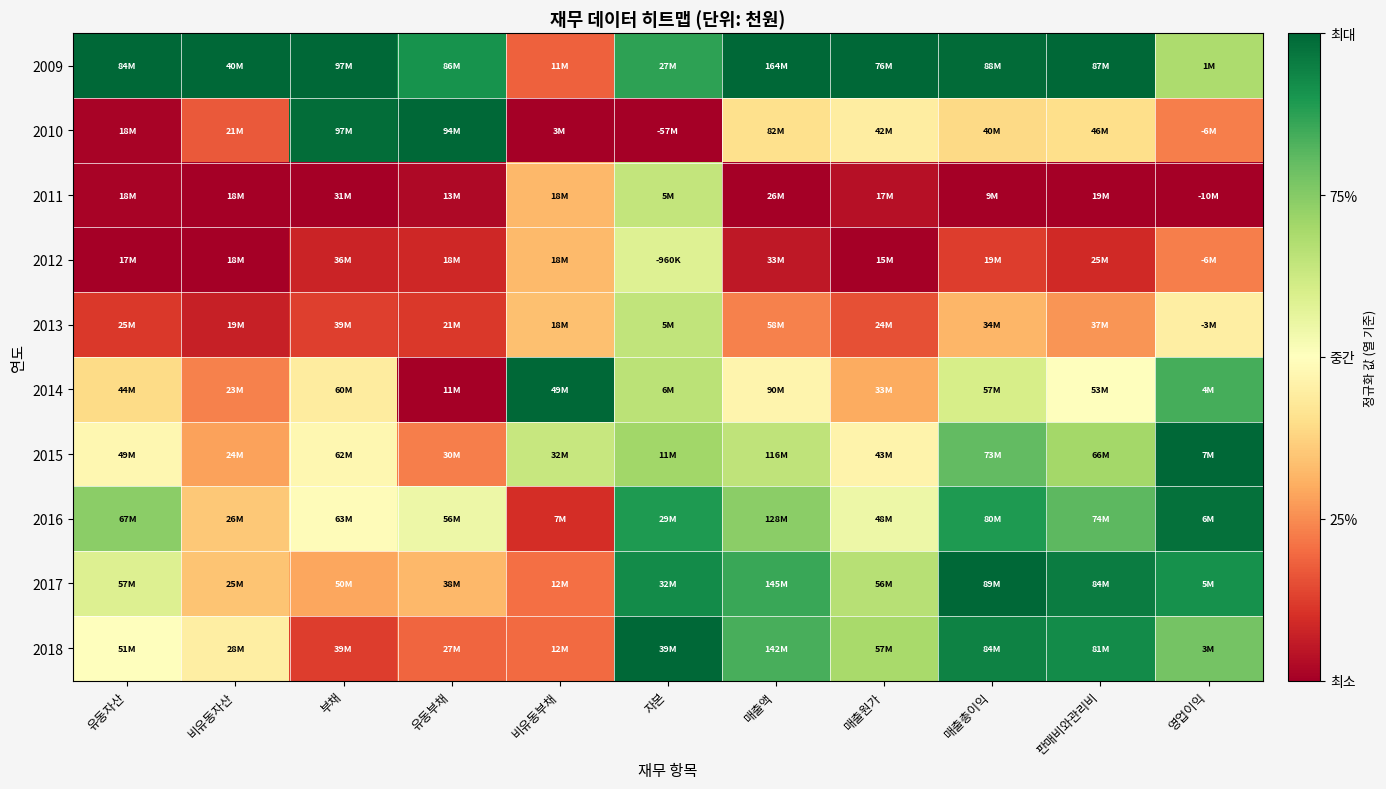

Rank the series at 비유동부채 from lowest to highest value.

2010, 2016, 2009, 2018, 2017, 2011, 2012, 2013, 2015, 2014